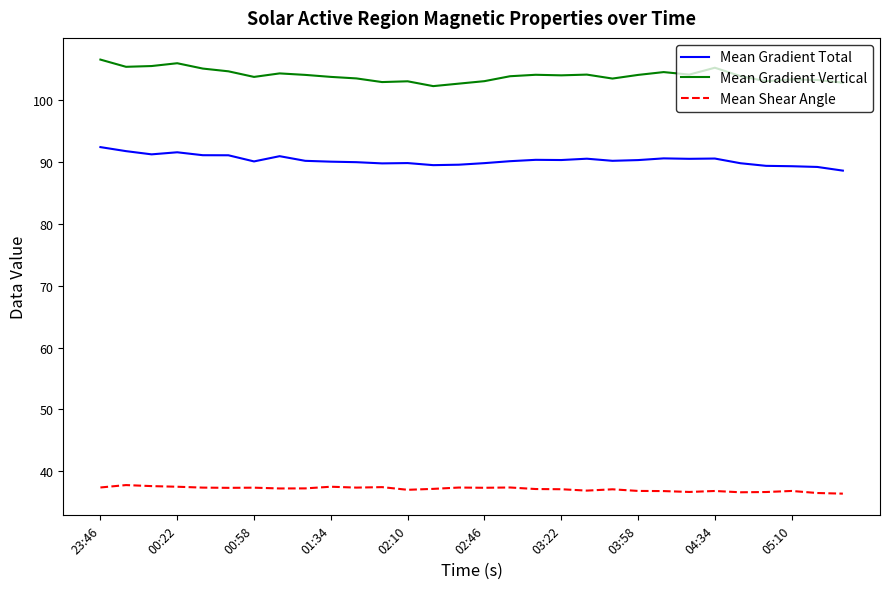

What is the smallest value displayed?

36.4